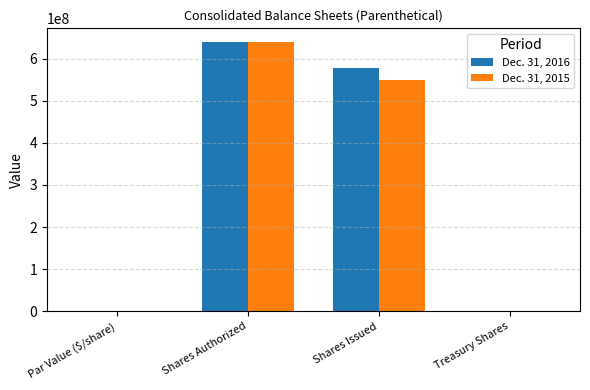

What is the sum of the Dec. 31, 2016 values at Shares Authorized and Shares Issued?

1216950272.0